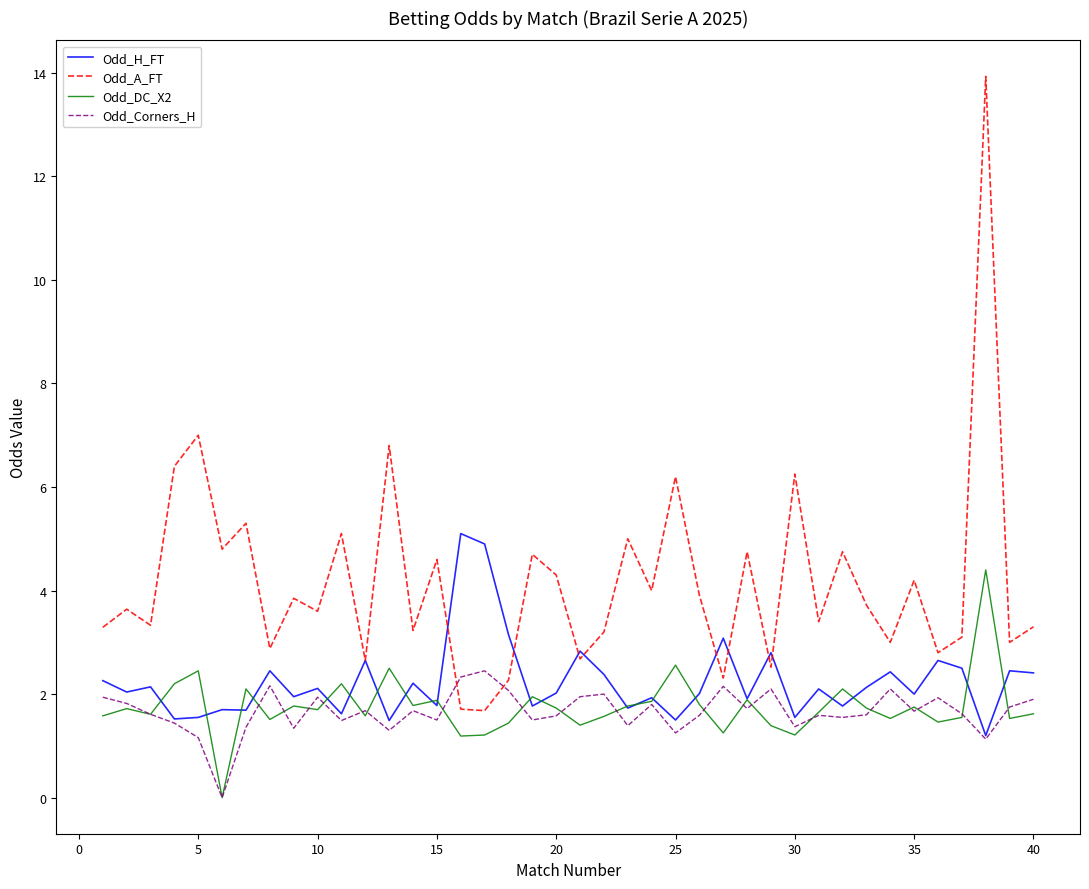

List the series in order of their peak value, highest first.

Odd_A_FT, Odd_H_FT, Odd_DC_X2, Odd_Corners_H